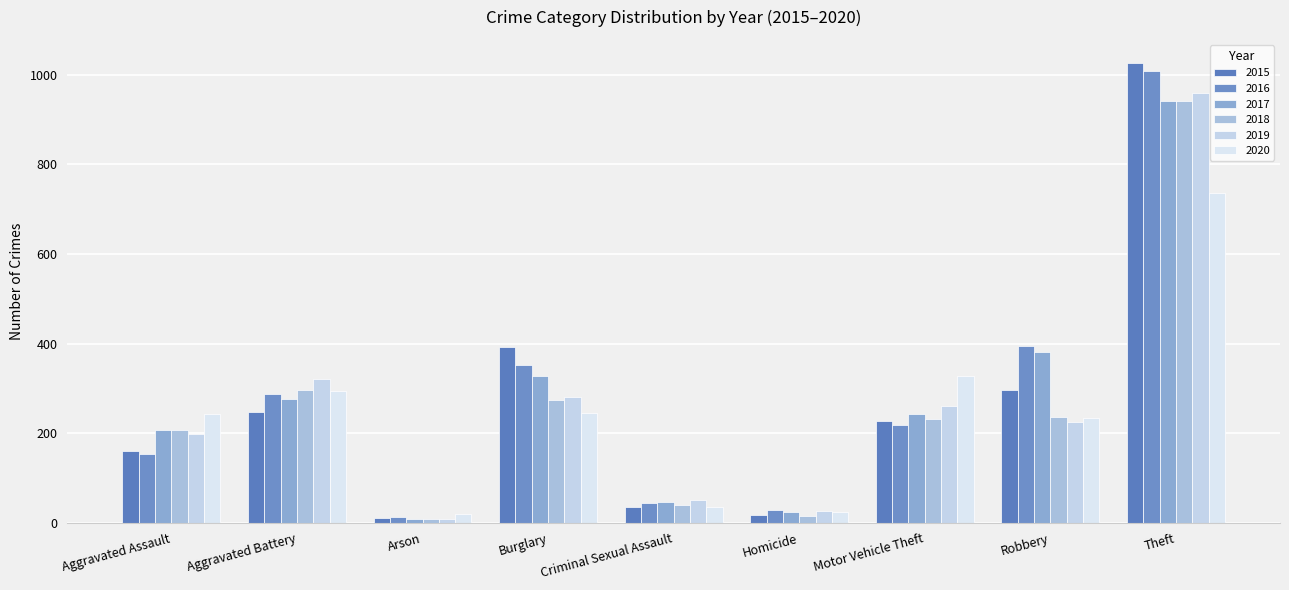

The 2015 series shows 343 at Motor Vehicle Theft. True or false?

False